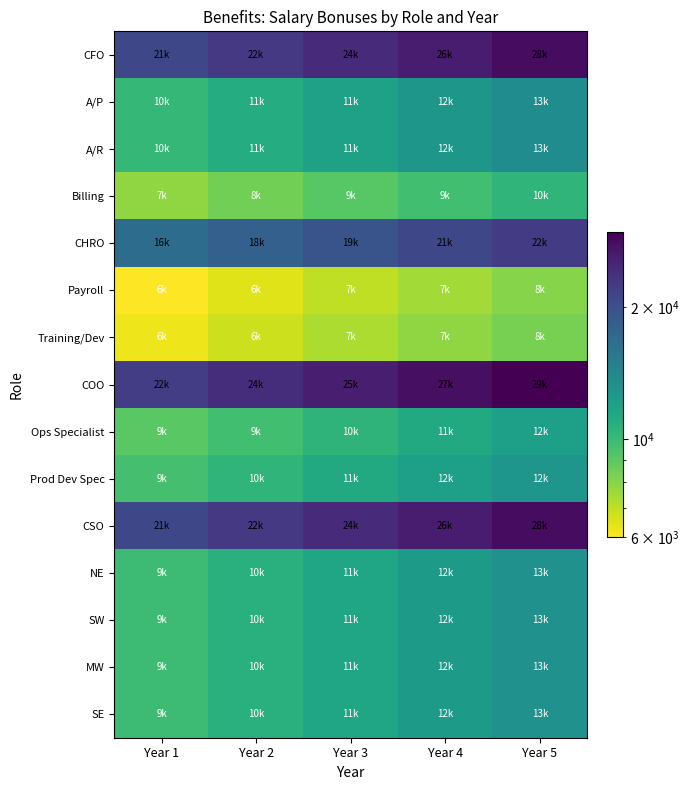

What is the spread (max minus min) of values at Year 3?

18900